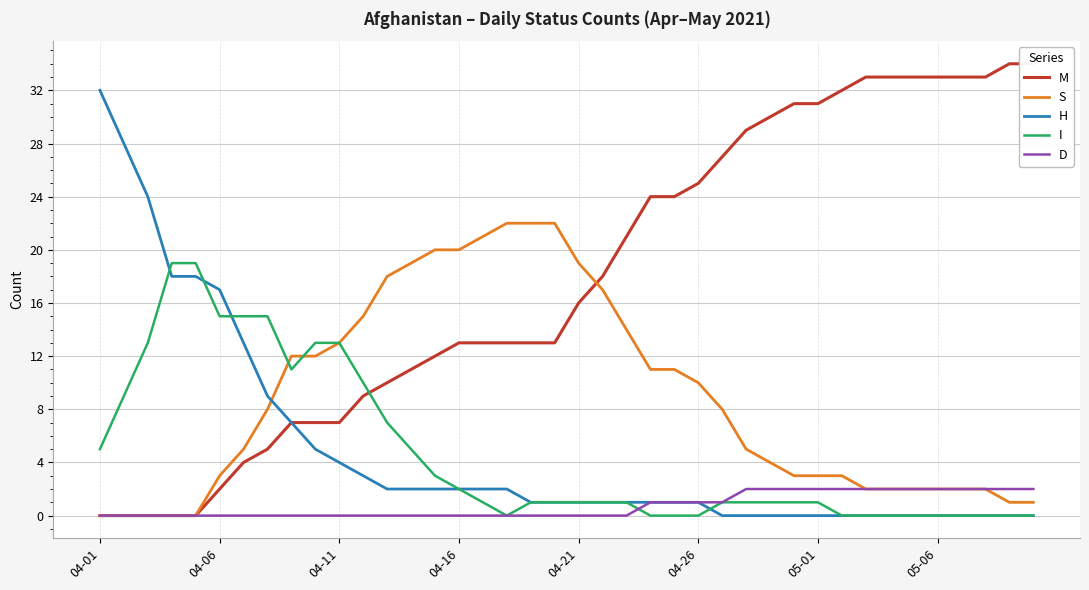

The value of S at 13 is 19. True or false?

True